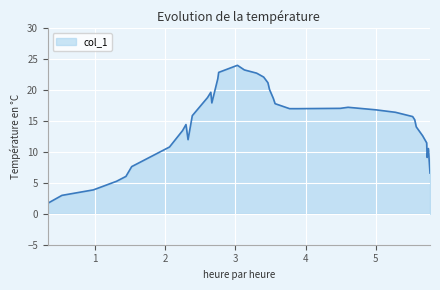

What is the maximum value shown in the chart?

24.0